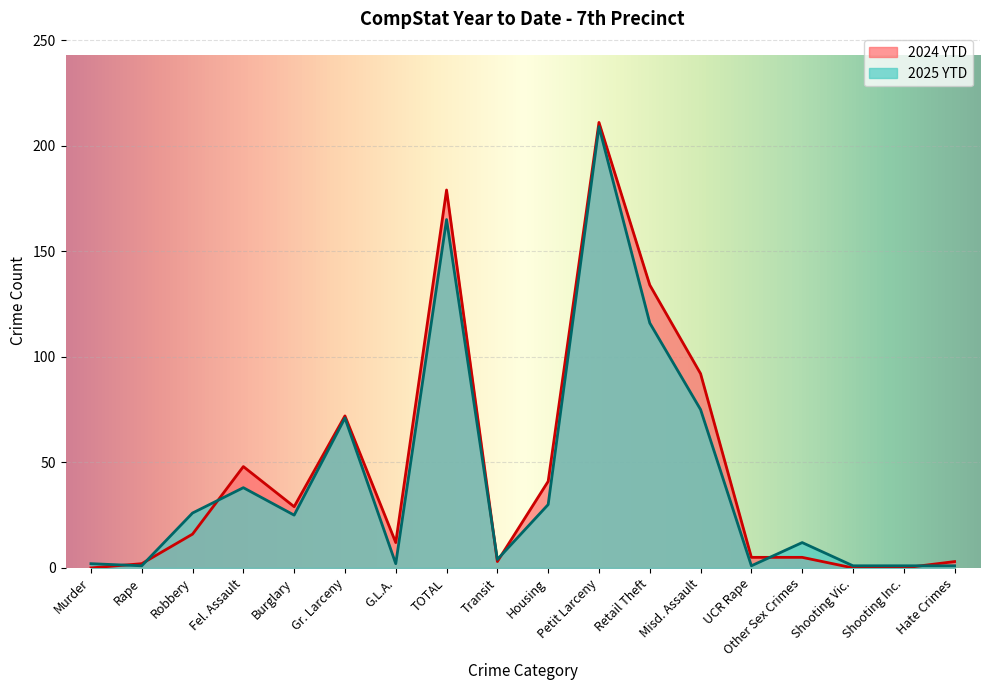

What is the highest value of the 2024 YTD series?

211